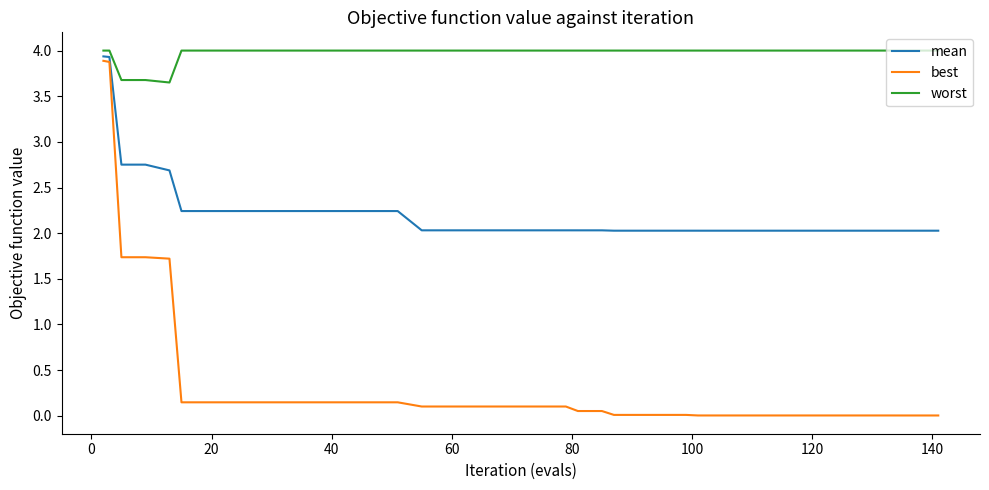

List the series in order of their overall mean, lowest first.

best, mean, worst